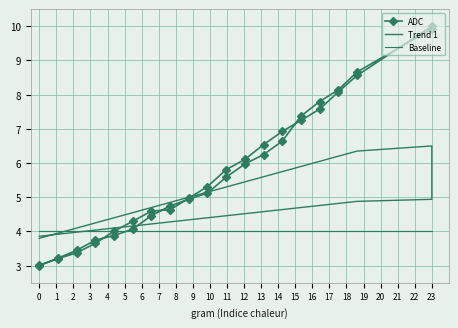

How many times do ADC and Trend 1 cross each other?

2